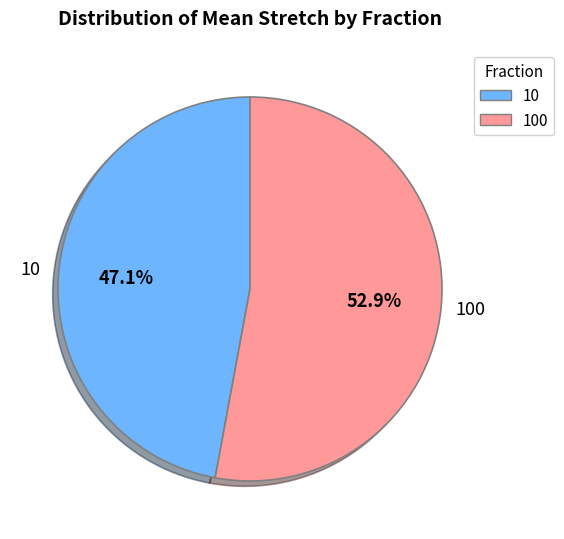

Does any single category account for the majority?

Yes